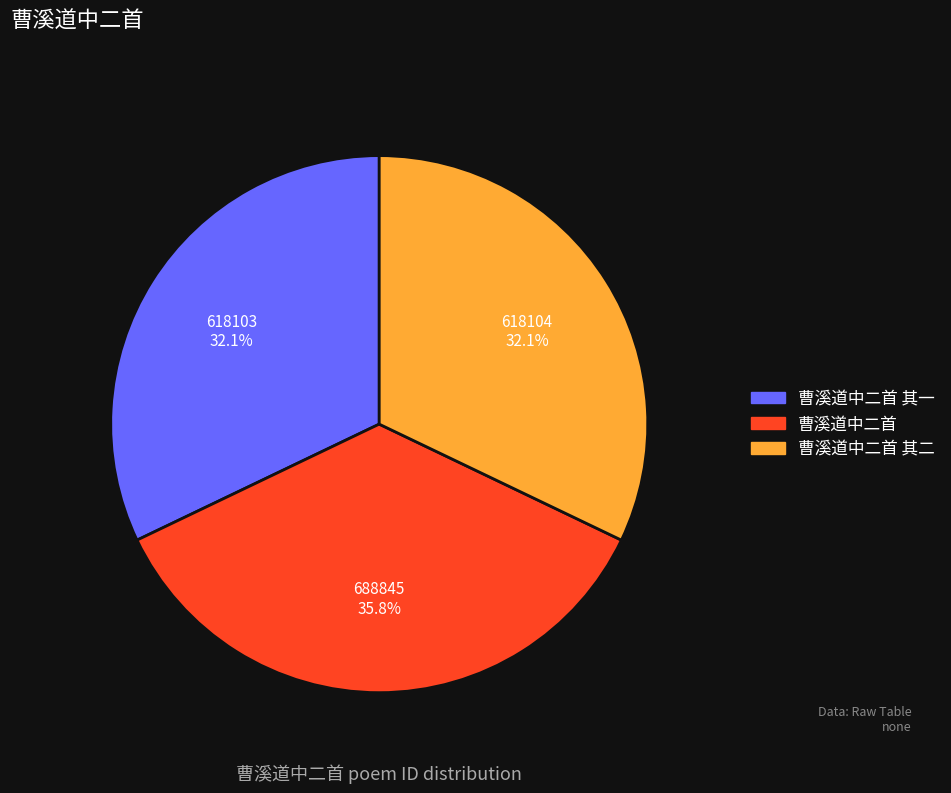

Does 曹溪道中二首 其一 represent more than half of the total?

No